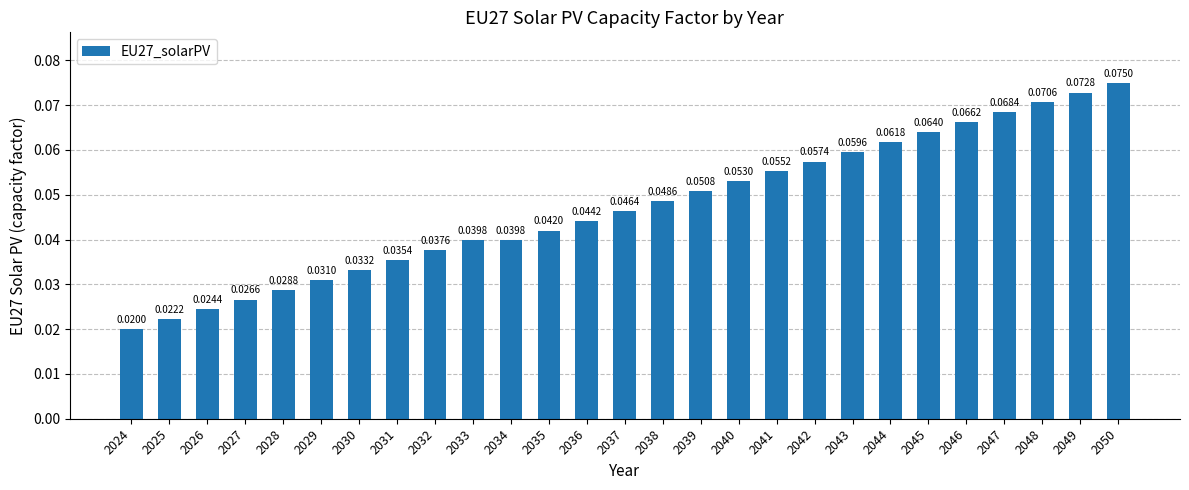

Are the bars grouped side by side (vs. stacked)?

No